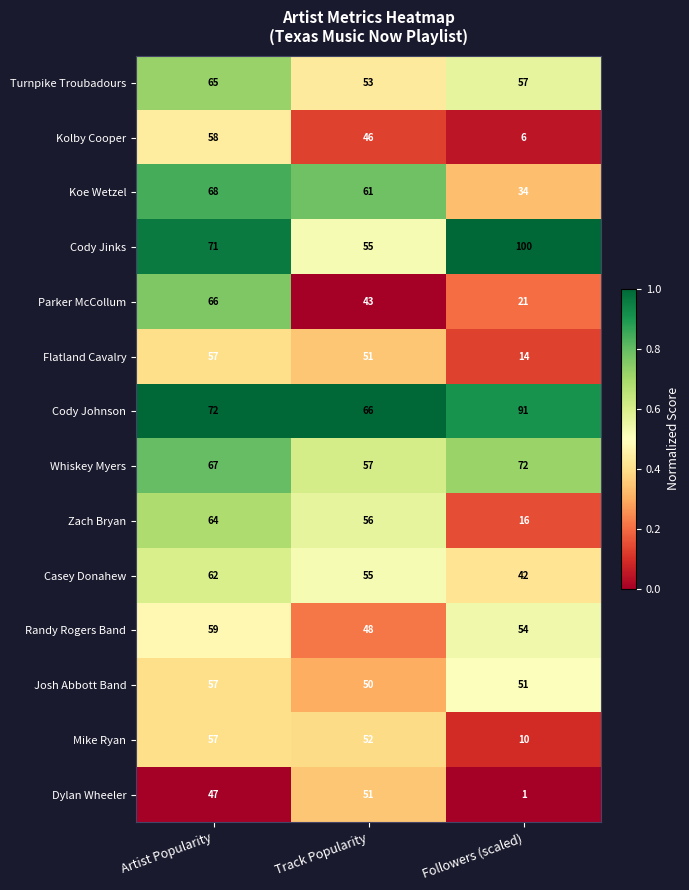

True or false: Randy Rogers Band has a value of 59 at Artist Popularity.

True